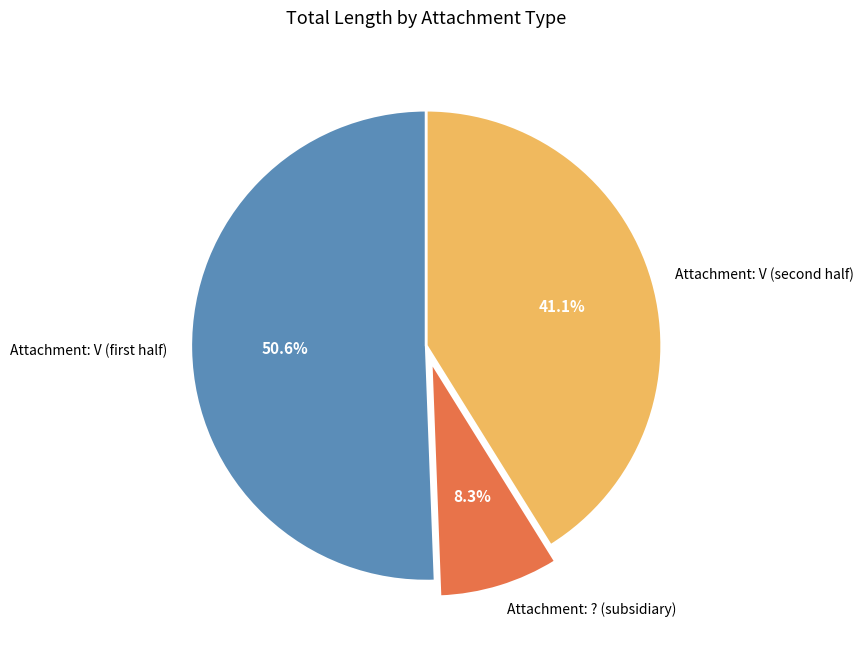

Count the number of slices in the pie.

3